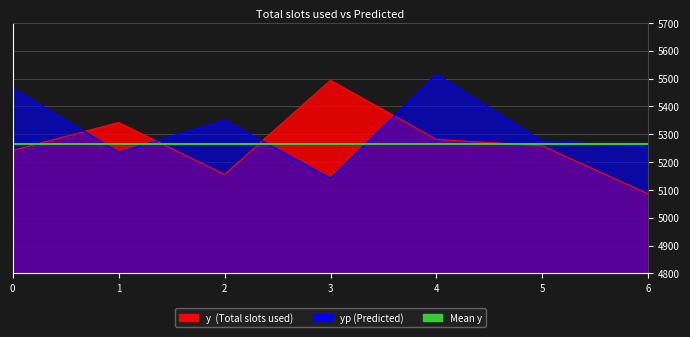

At which category is the sum across all series the highest?

4